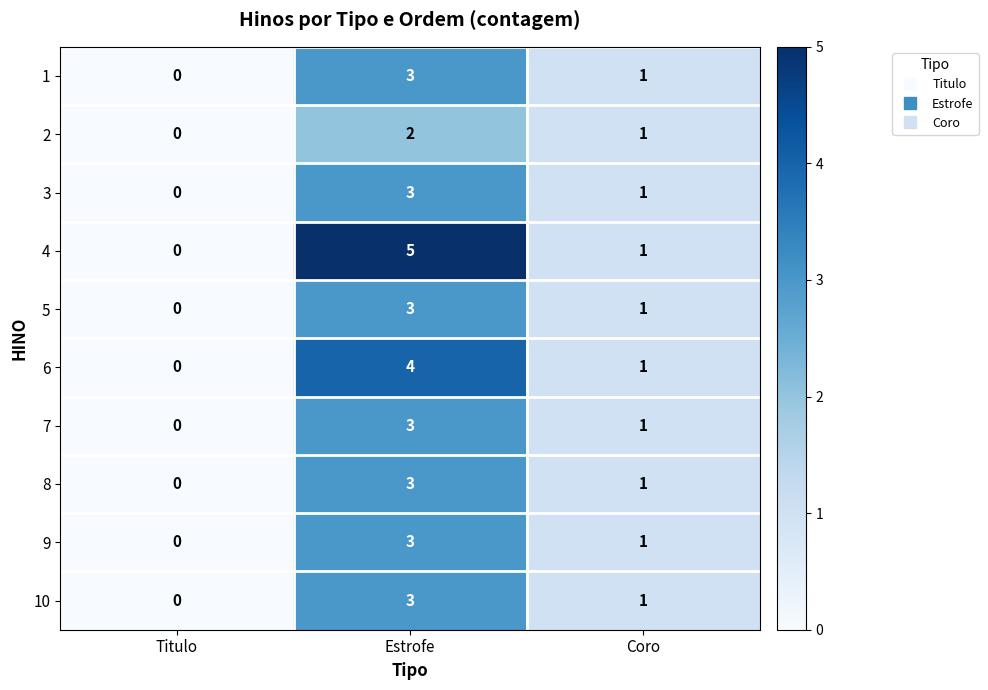

Reading left to right, extract all data points from this chart.

1: Titulo=0	Estrofe=3	Coro=1
2: Titulo=0	Estrofe=2	Coro=1
3: Titulo=0	Estrofe=3	Coro=1
4: Titulo=0	Estrofe=5	Coro=1
5: Titulo=0	Estrofe=3	Coro=1
6: Titulo=0	Estrofe=4	Coro=1
7: Titulo=0	Estrofe=3	Coro=1
8: Titulo=0	Estrofe=3	Coro=1
9: Titulo=0	Estrofe=3	Coro=1
10: Titulo=0	Estrofe=3	Coro=1